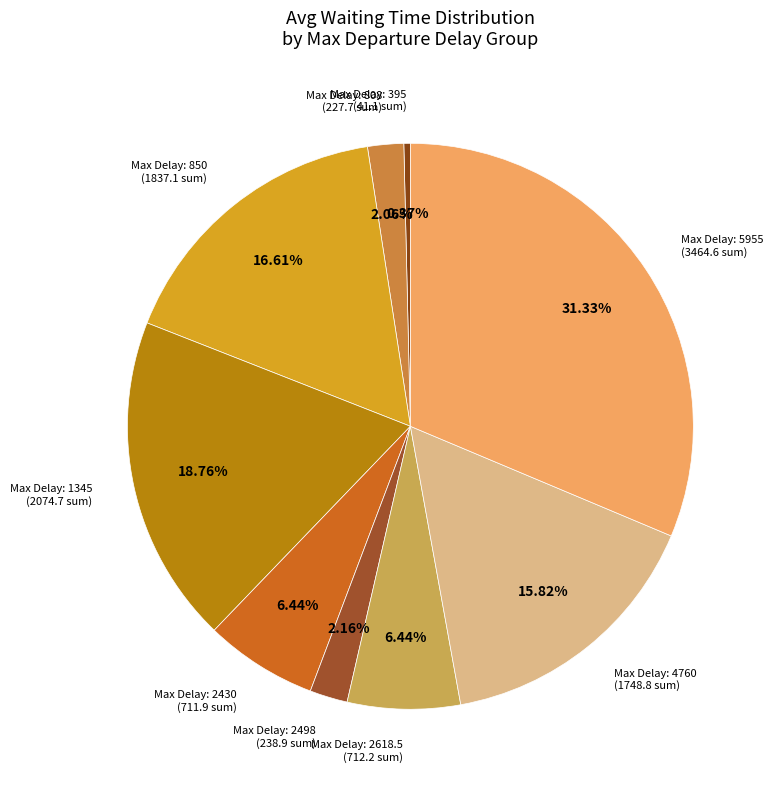

How many segments does this pie chart have?

9